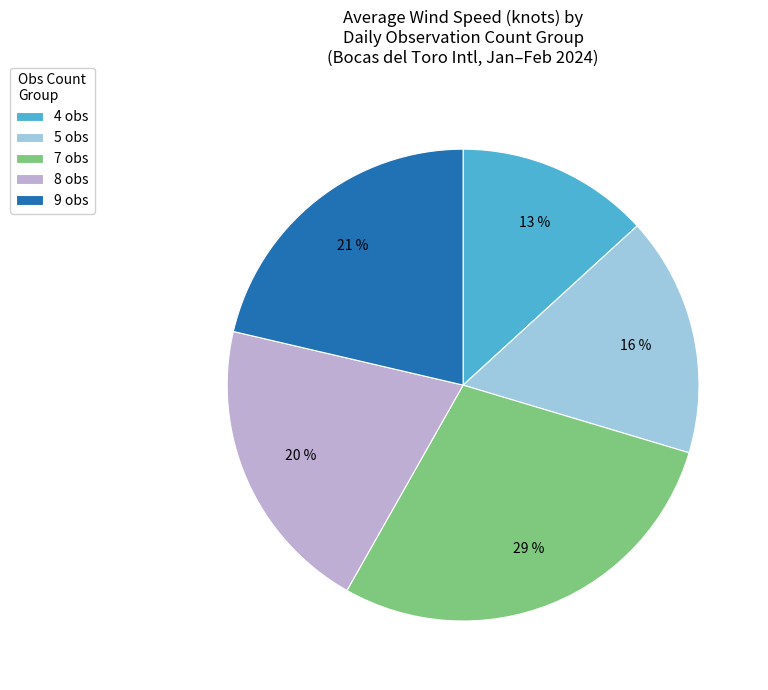

Between 4 obs and 7 obs, which is larger?

7 obs